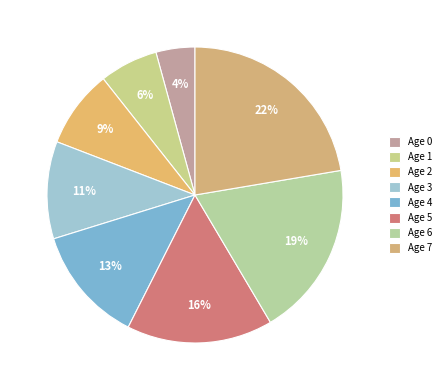

To the nearest percent, what portion does Age 4 represent?

13%